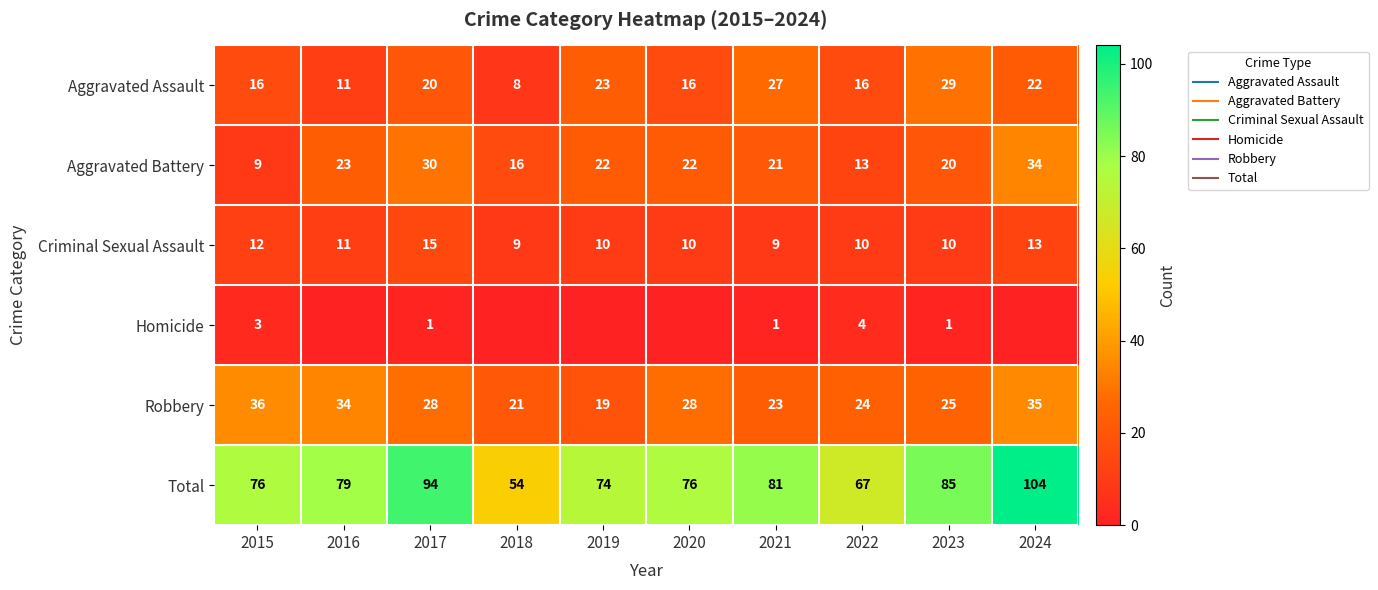

The value of Total at 2020 is 125. True or false?

False